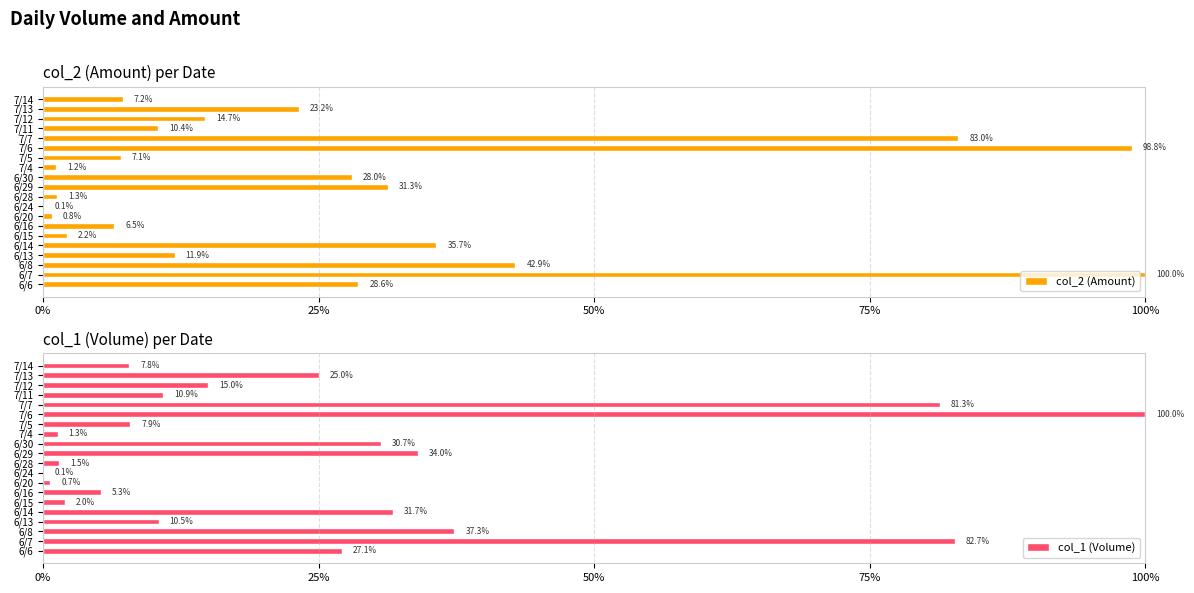

Between 6/8 and 7/12, which series saw the biggest shift?

col_2 (Amount)